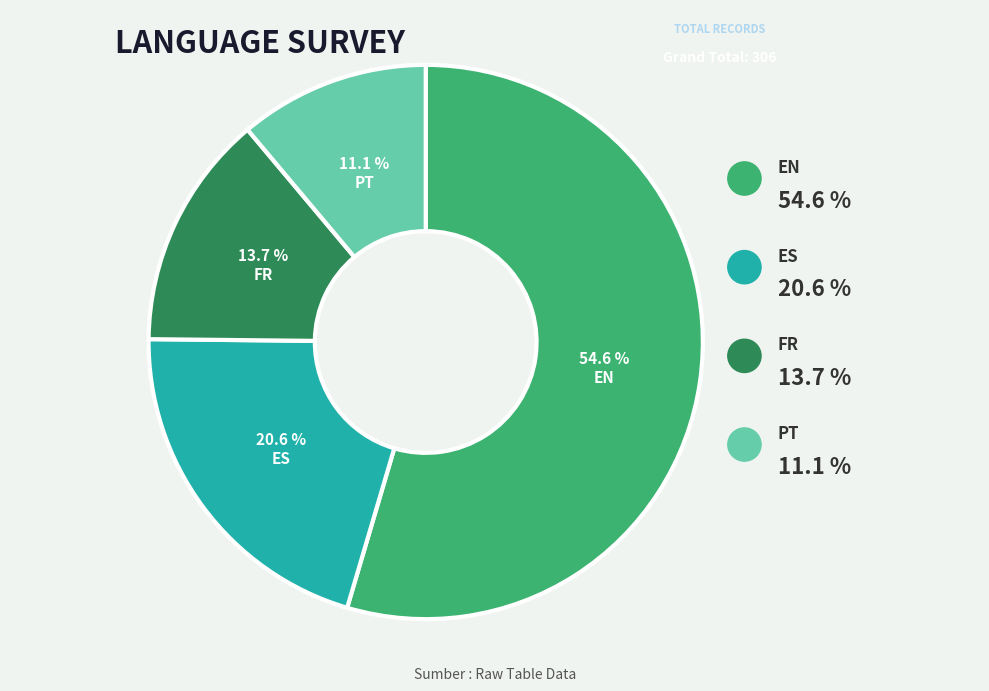

Is PT the majority of the pie?

No